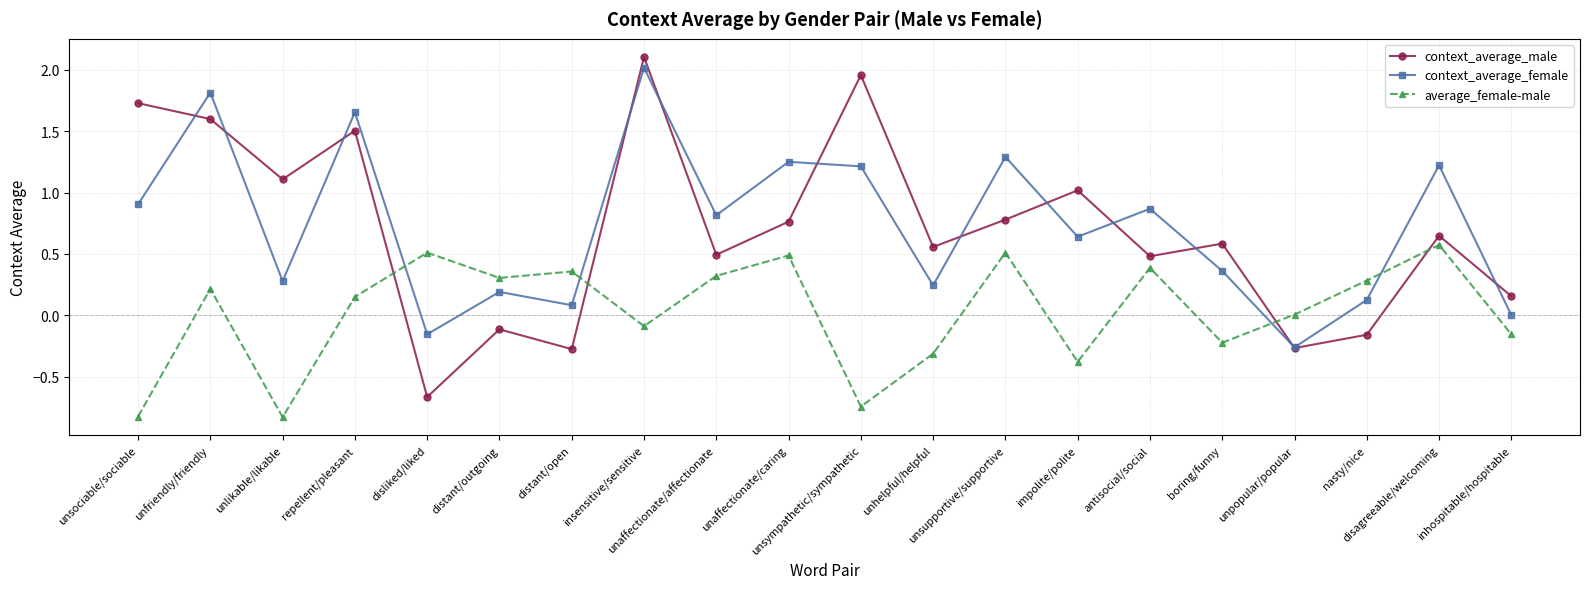

What is the sum of all context_average_male values?

14.0